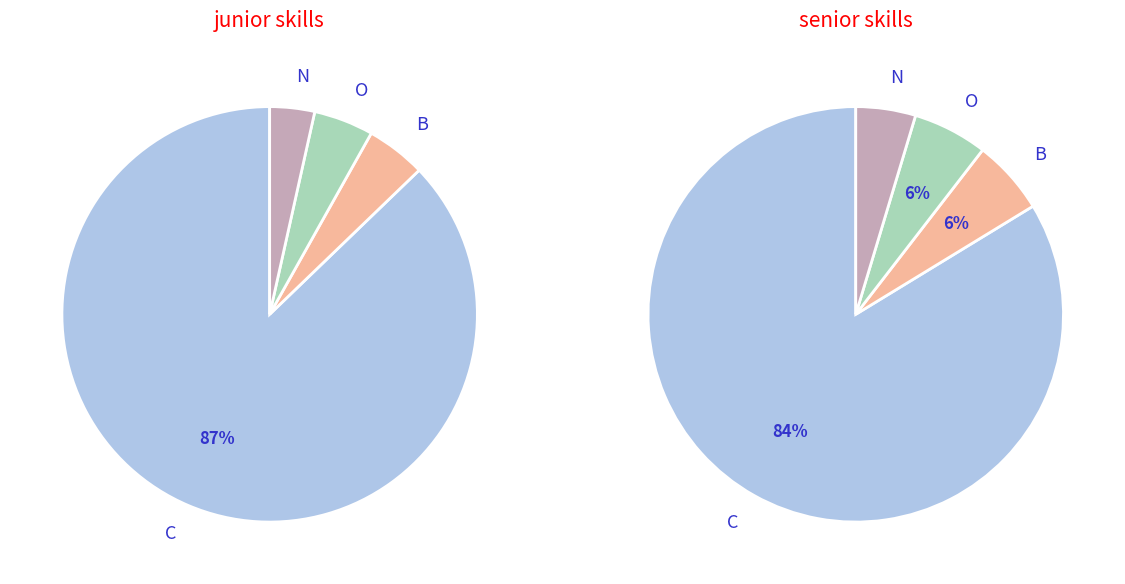

Combined, do C and B account for over 50%?

Yes